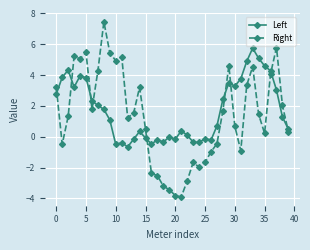

Which series has the largest range (max minus min)?

Right